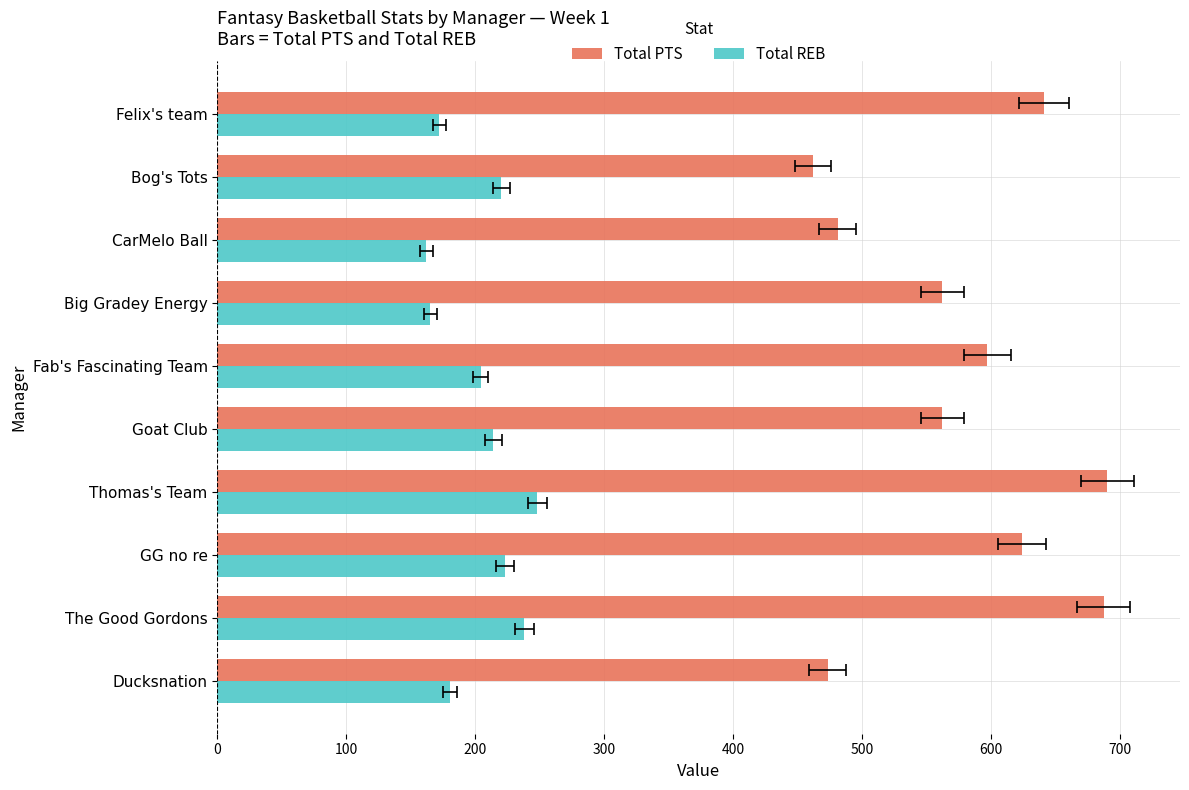

How many data points in Total PTS are less than 597?

5